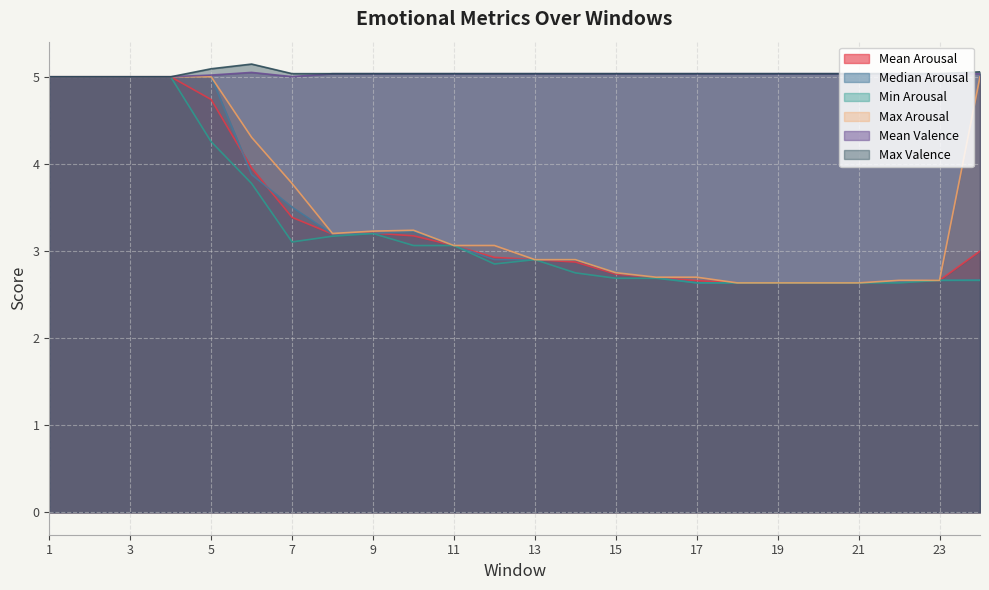

True or false: Min Arousal and Median Arousal cross at least once.

False